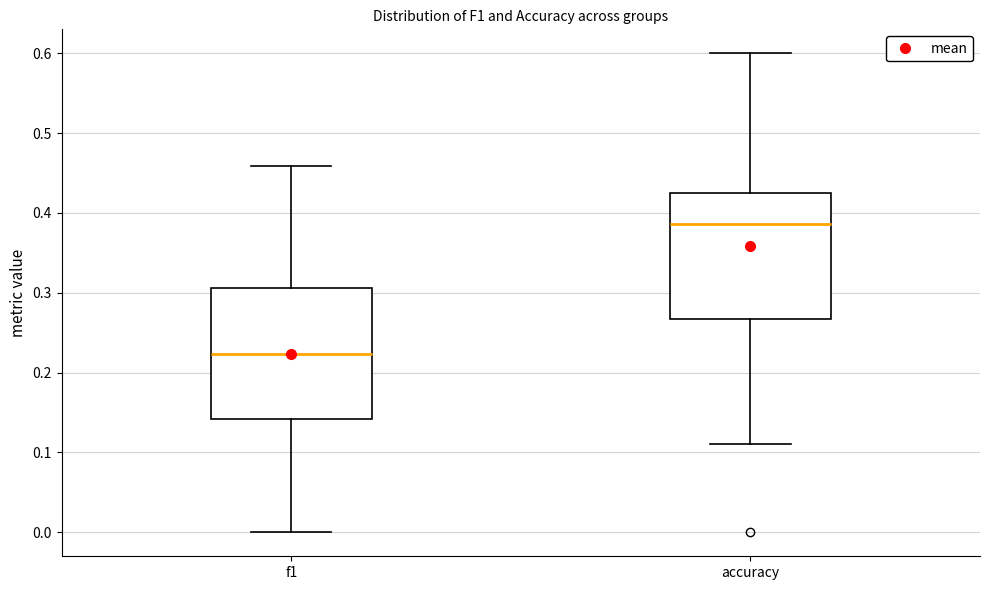

Reading left to right, transcribe this box plot: for each box, give where its median line is, the range the box spans, and where its two whiskers end, as read against the y-axis. The values are not printed on the chart, so give them approximately, as read against the axis.

f1: median 0.22, box 0.14 to 0.31, whiskers 0.00 to 0.46
accuracy: median 0.39, box 0.27 to 0.43, whiskers 0.11 to 0.60